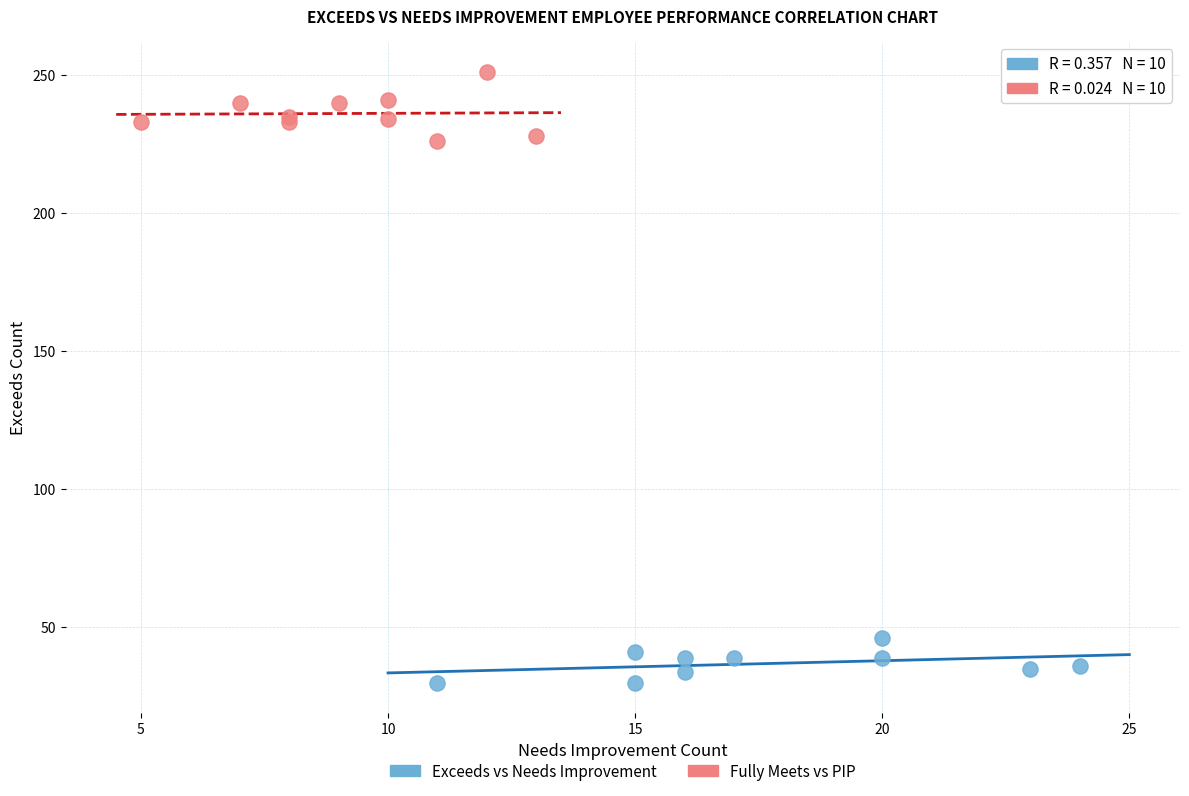

Which series reaches the minimum Y coordinate?

Exceeds vs Needs Improvement